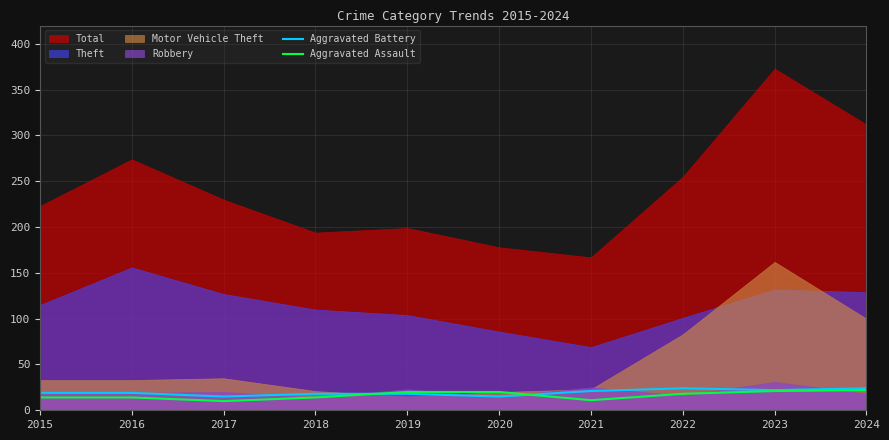

True or false: Aggravated Assault has a value of 10 at 2017.

True